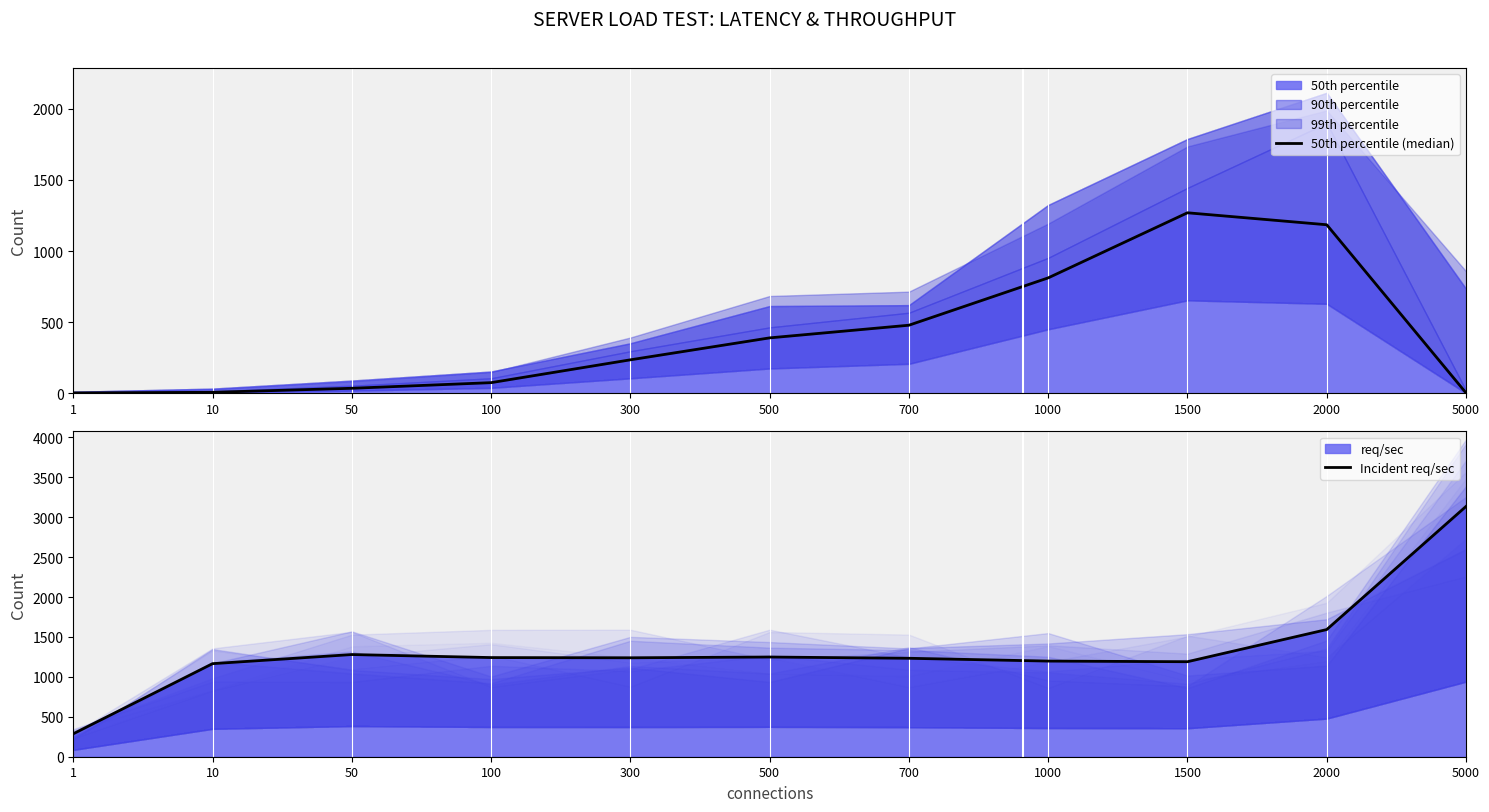

The value of Incident req/sec at 300 is 826.5. True or false?

False